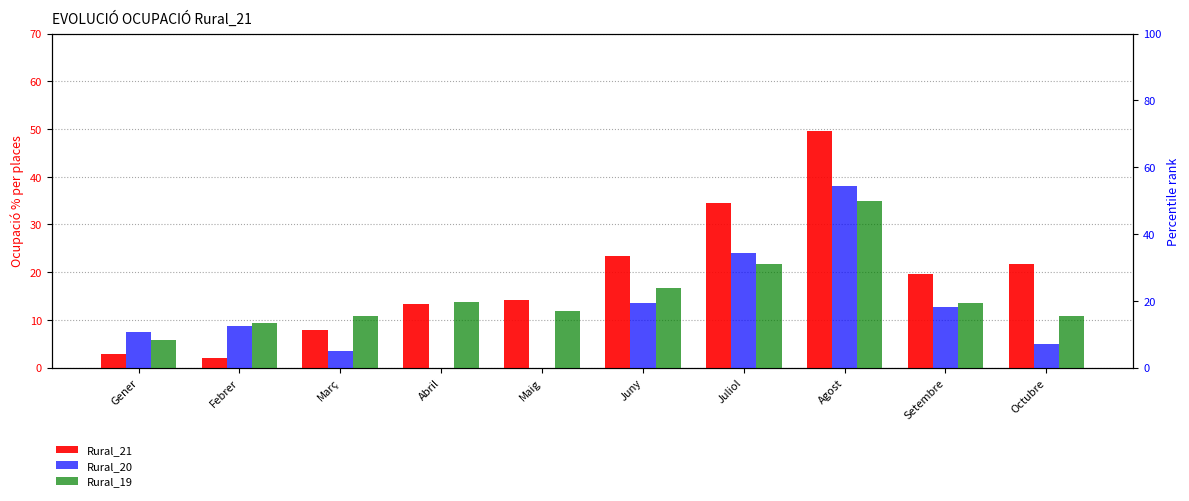

What are all the series names shown in the legend?

Rural_21, Rural_20, Rural_19